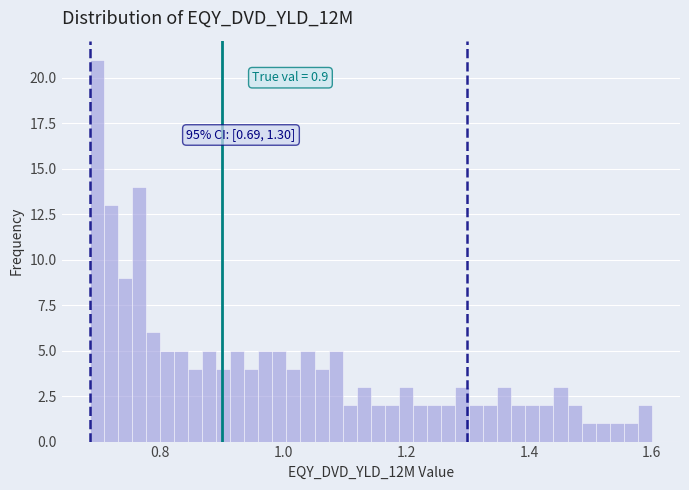

Read against the x-axis, roughly where is the centre of the tallest bar?

0.70